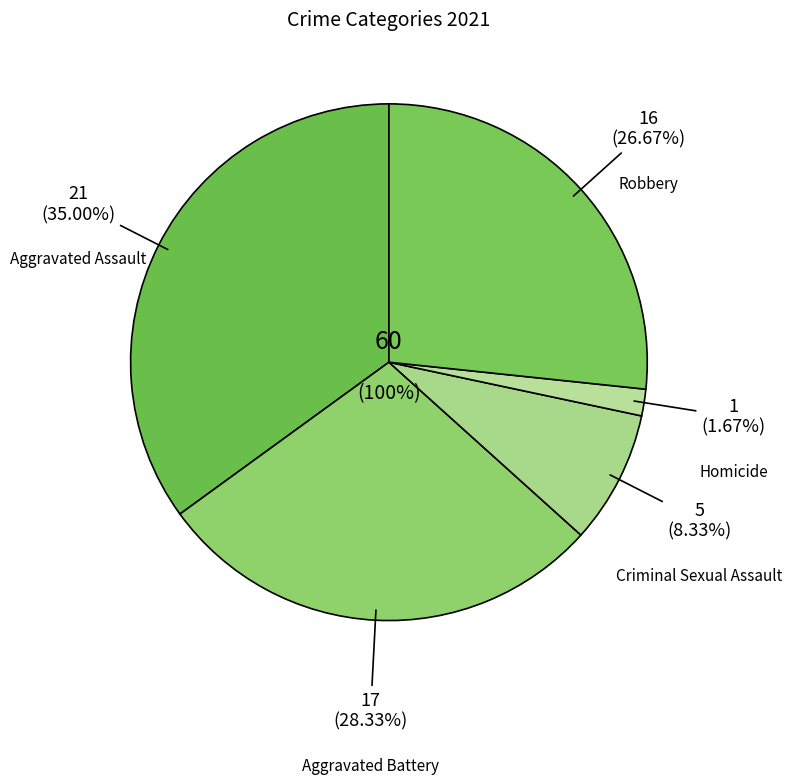

How many segments does this pie chart have?

5